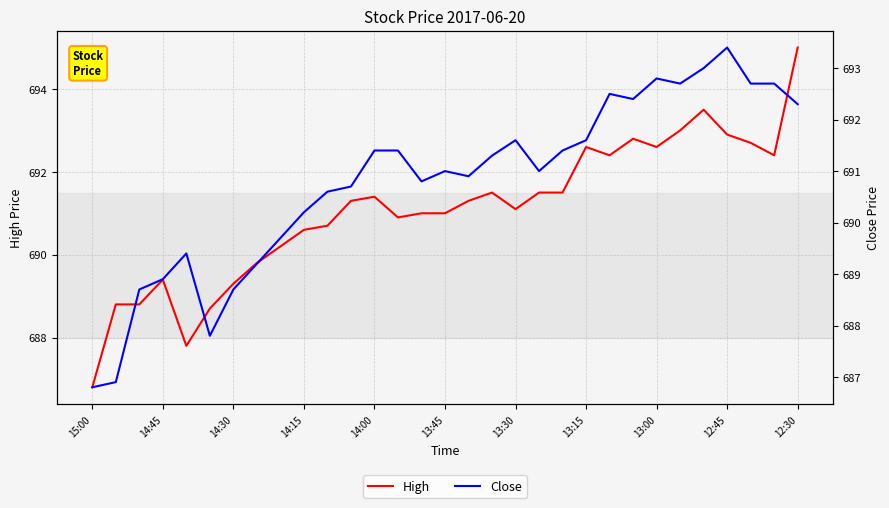

Does the chart display data point markers on the line(s)?

No